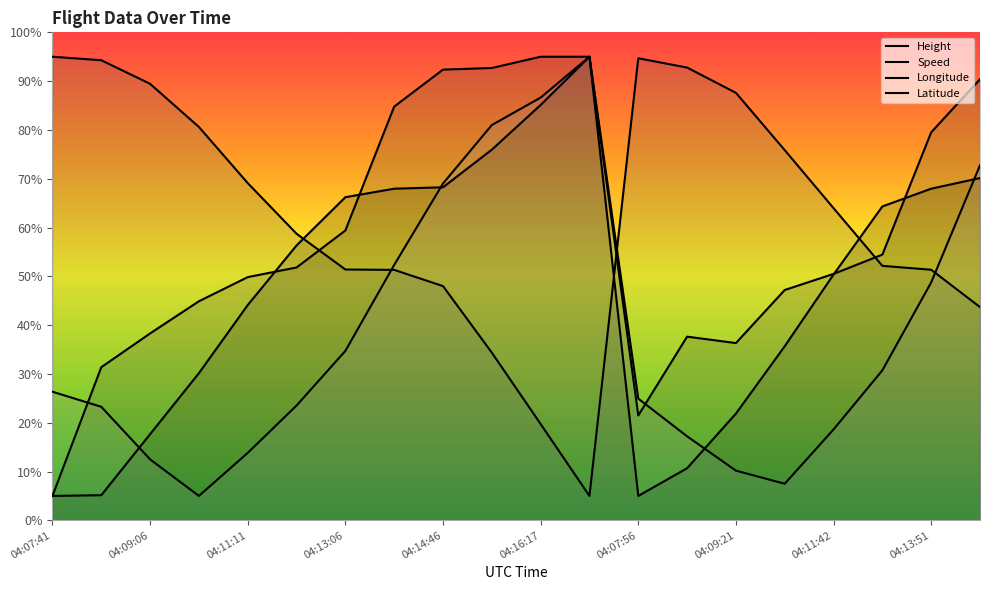

Rank the series at 04:15:32 from lowest to highest value.

Longitude, Height, Latitude, Speed